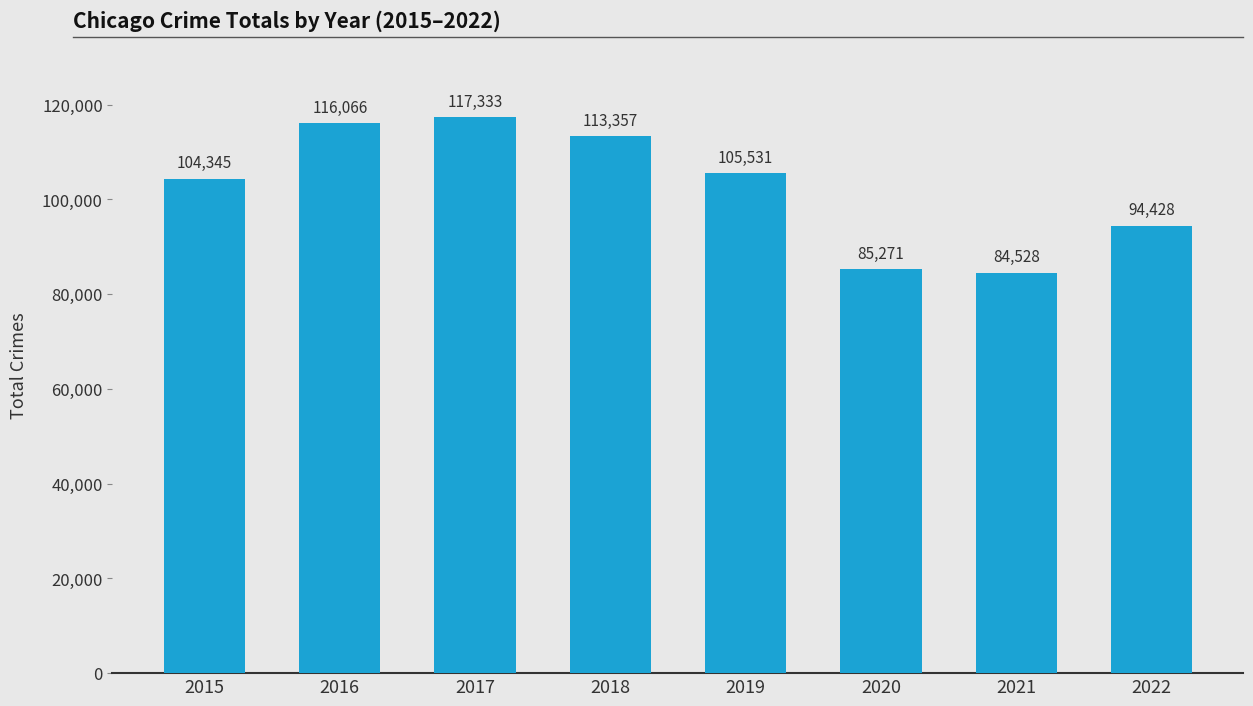

What is the difference between the values at 2016 and 2015?

11721